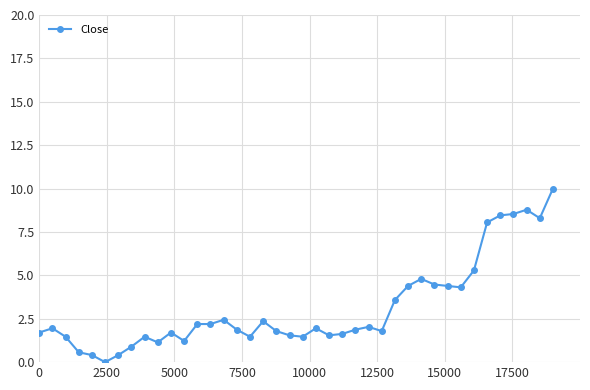

Reading right to left, extract all data points from this chart.

10.0	8.3	8.8	8.5	8.5	8.0	5.3	4.3	4.4	4.5	4.8	4.4	3.6	1.8	2.0	1.9	1.6	1.5	2.0	1.5	1.5	1.8	2.4	1.5	1.9	2.4	2.2	2.2	1.2	1.7	1.1	1.5	0.9	0.4	0.0	0.4	0.6	1.5	2.0	1.7